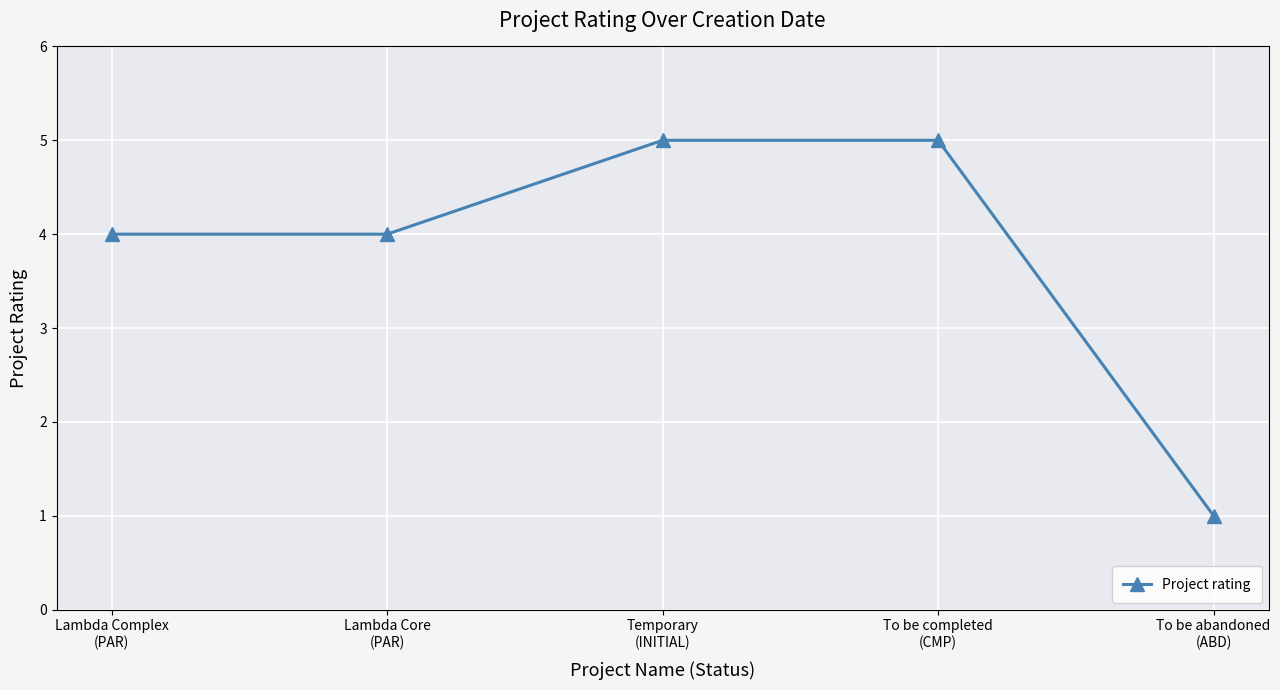

What is the greatest value displayed?

5